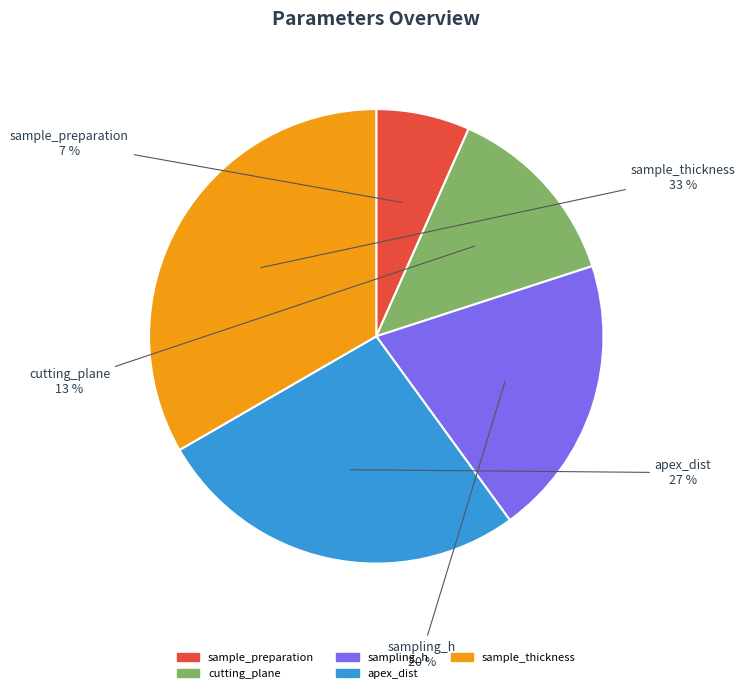

Which slice is the smallest?

sample_preparation